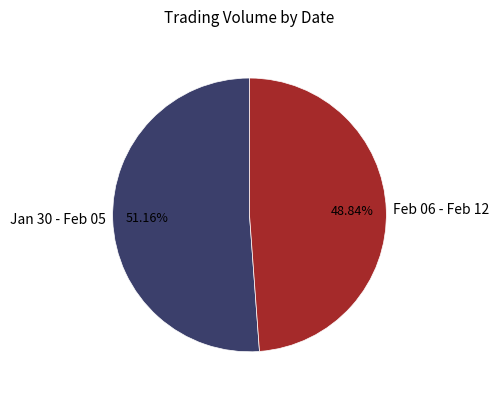

Does any single category account for the majority?

Yes